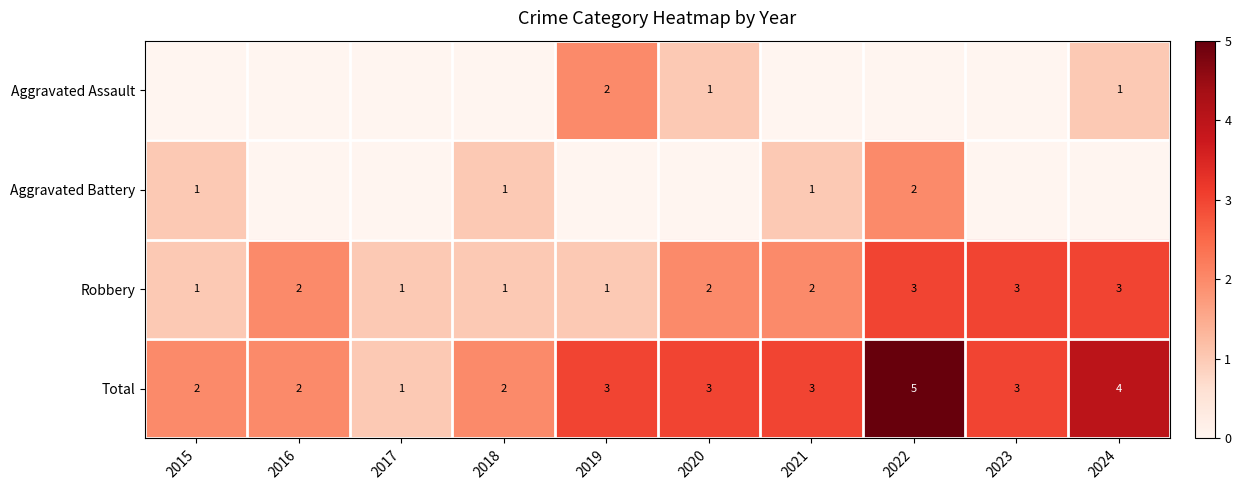

The value of Aggravated Battery at 2015 is 1. True or false?

True